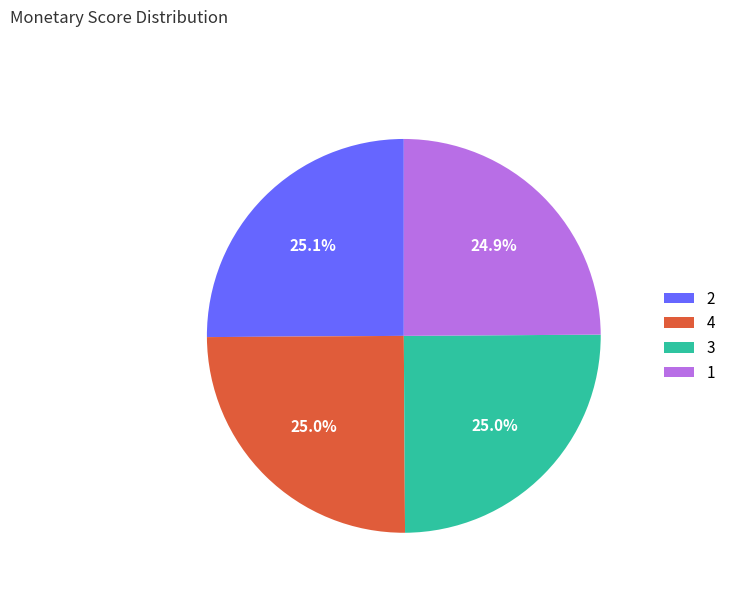

Is there a majority slice in this chart?

No